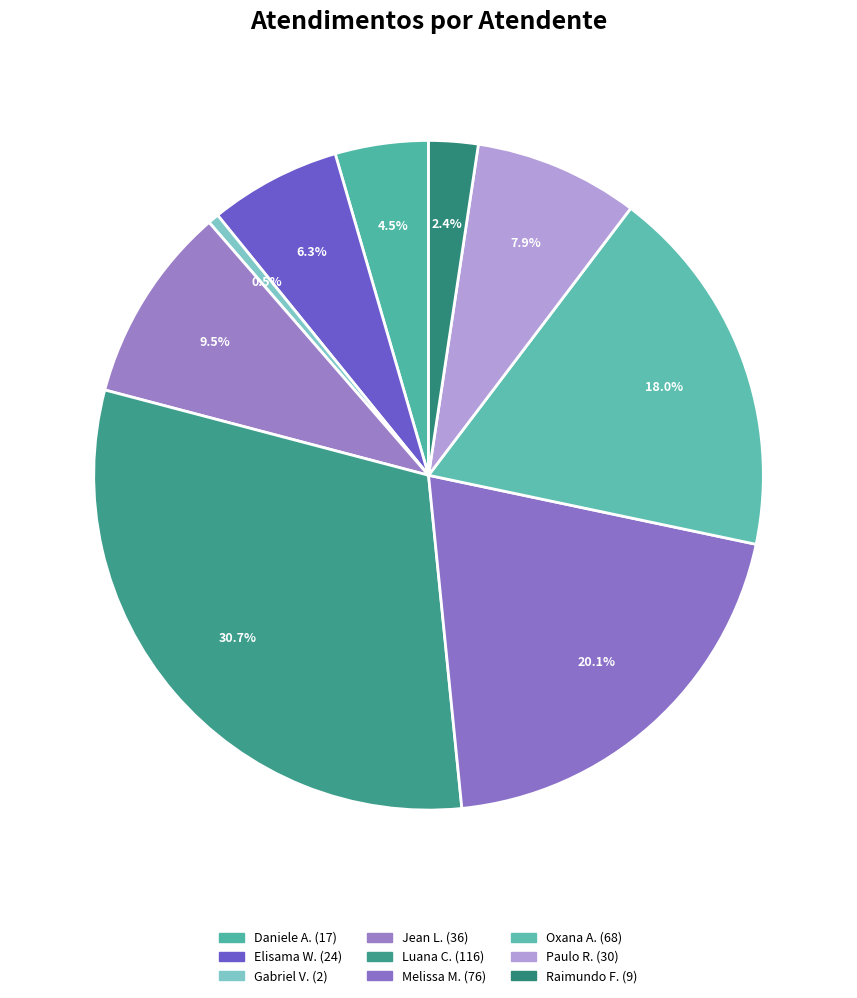

To the nearest percent, what is the average slice percentage?

11%